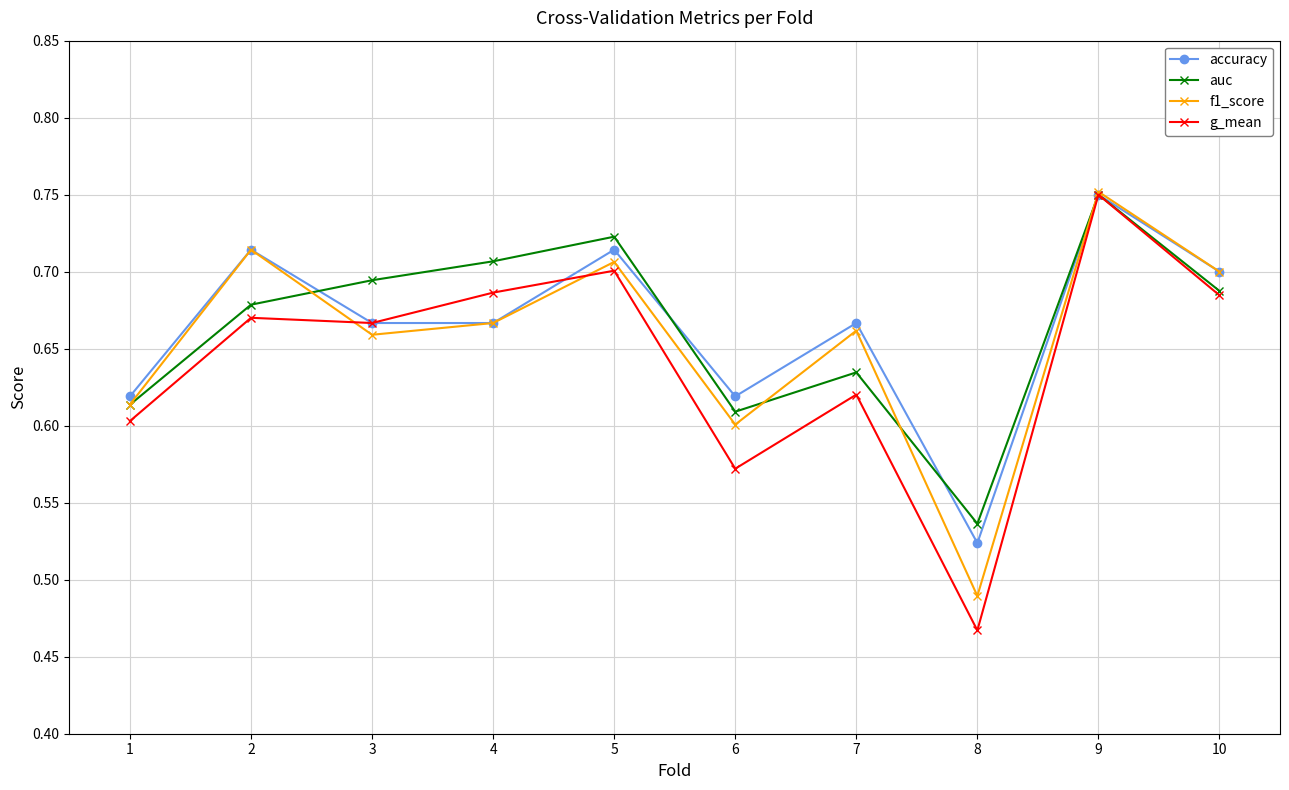

What is the total value across all series at 4?

2.7